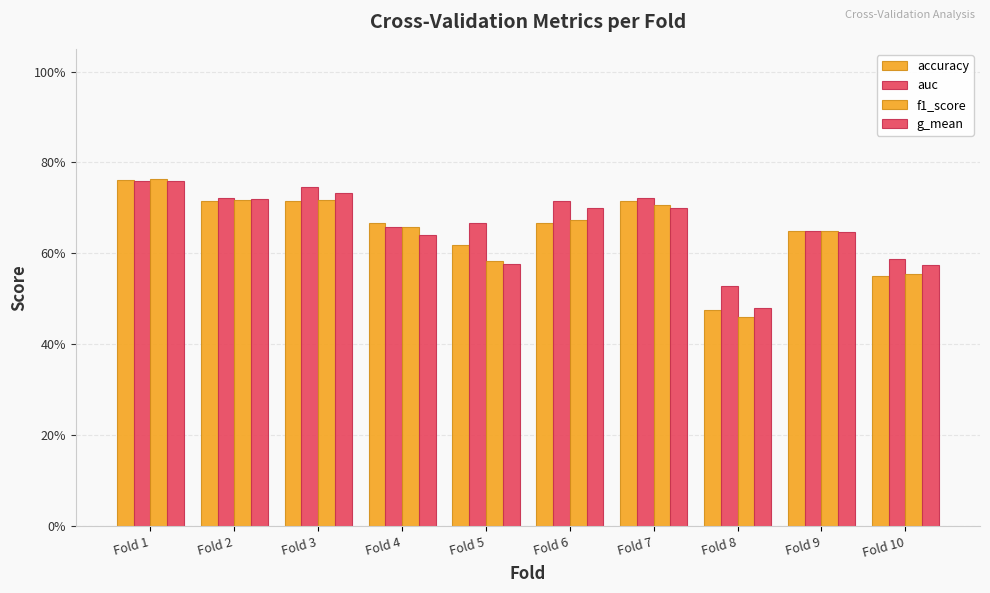

Is it true that g_mean equals 0.5 at Fold 8?

True